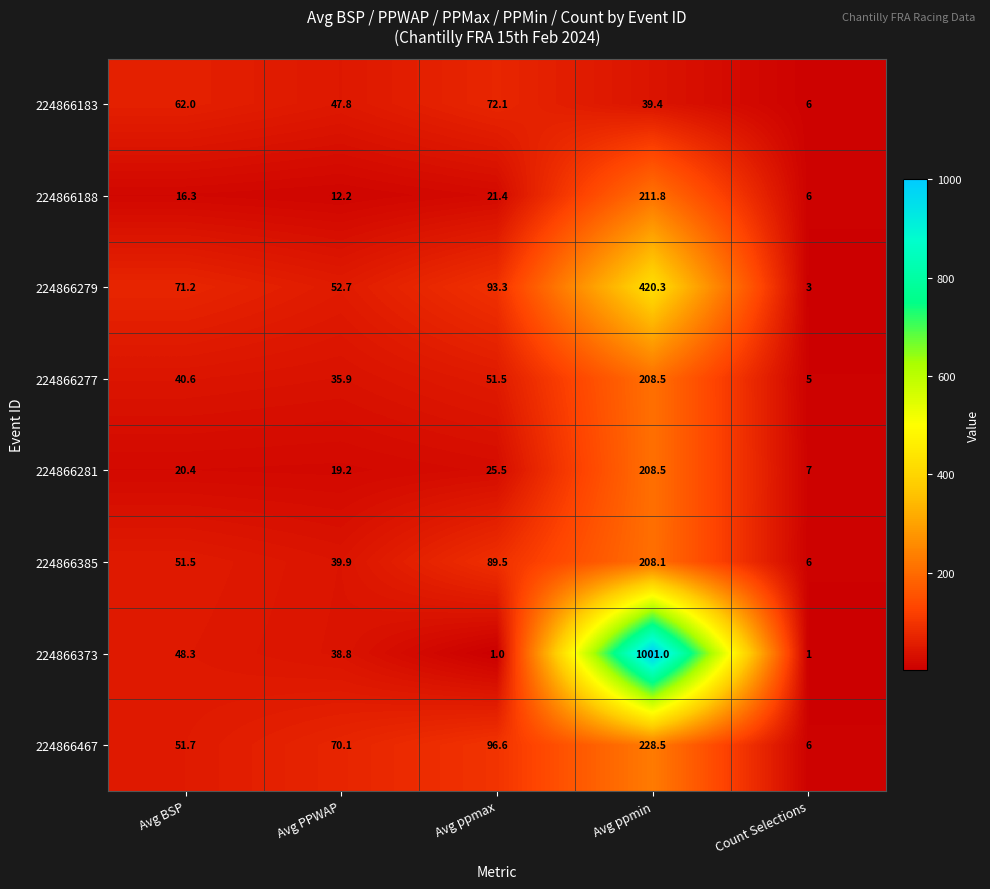

True or false: 224866277 has a value of 40.6 at Avg BSP.

True